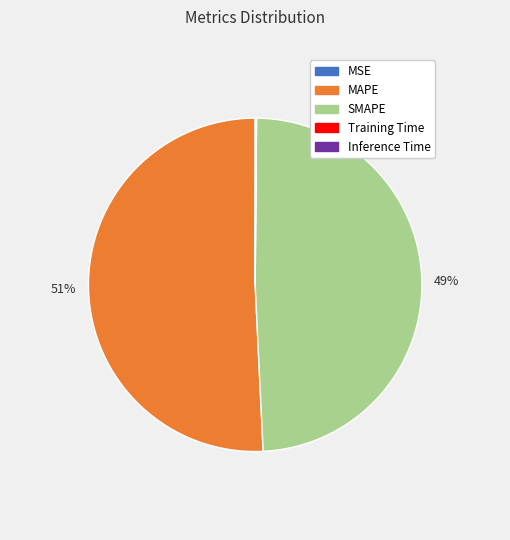

To the nearest percent, what is the average slice percentage?

20%